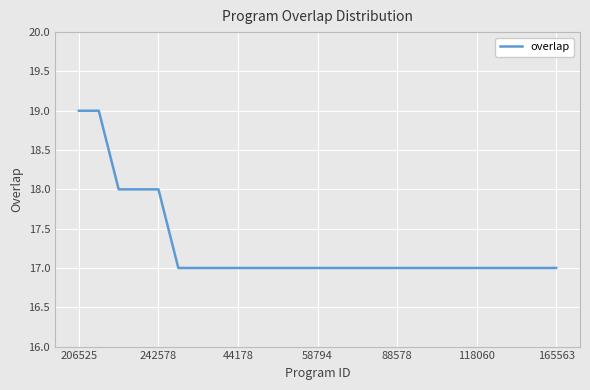

Reading right to left, list all the values displayed in this chart.

17	17	17	17	17	17	17	17	17	17	17	17	17	17	17	17	17	17	17	17	18	18	18	19	19